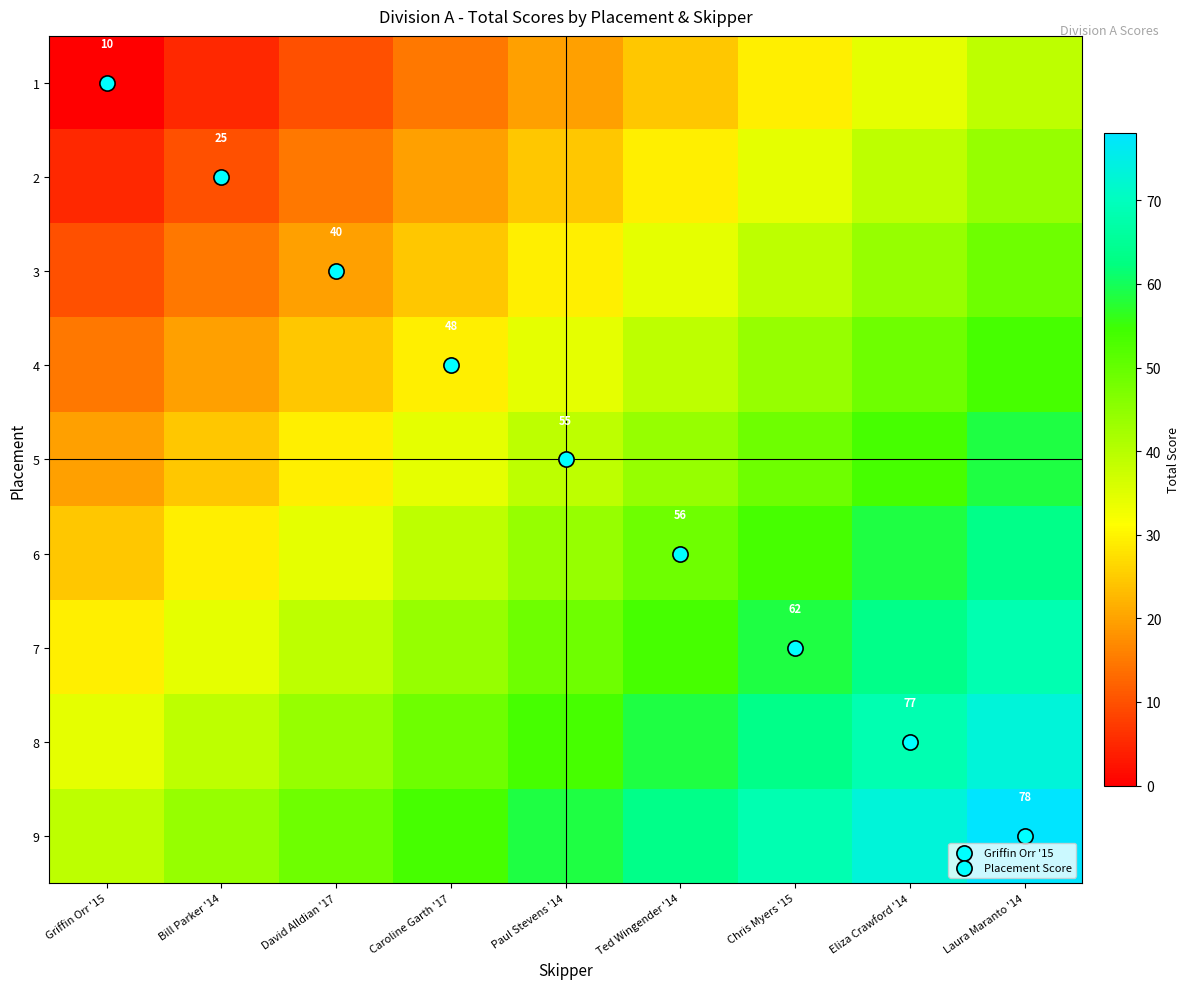

What is the sum of all 8 values?

482.6